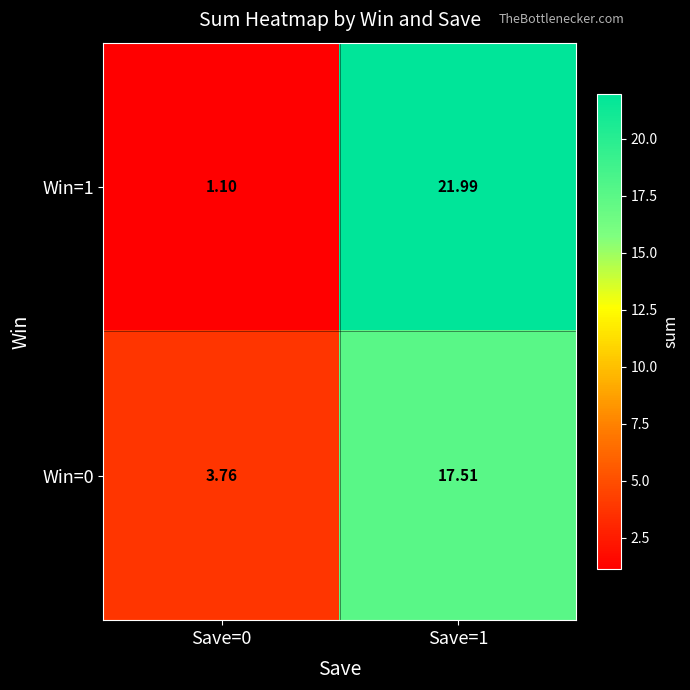

Is the value of Win=0 at Save=1 greater than the value of Win=1 at Save=0?

Yes